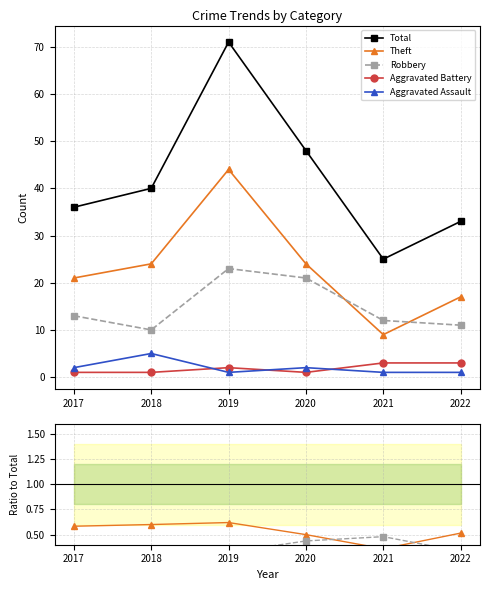

Between 2018 and 2017, which is larger?

2018